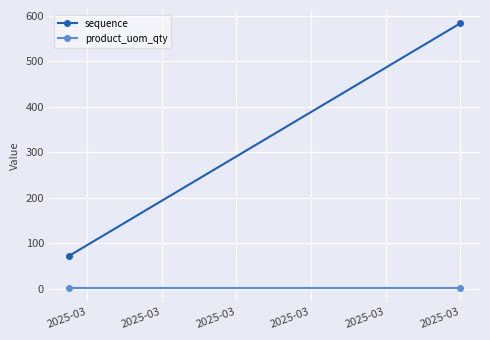

Which series has the largest total across all categories?

sequence